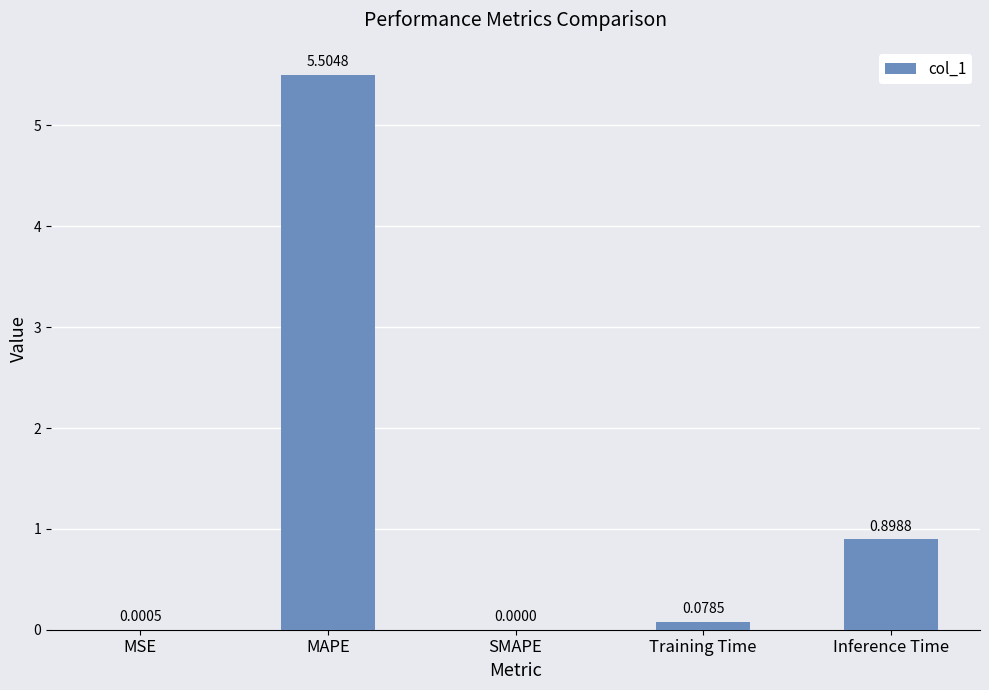

Which category has the highest value across all series?

MAPE